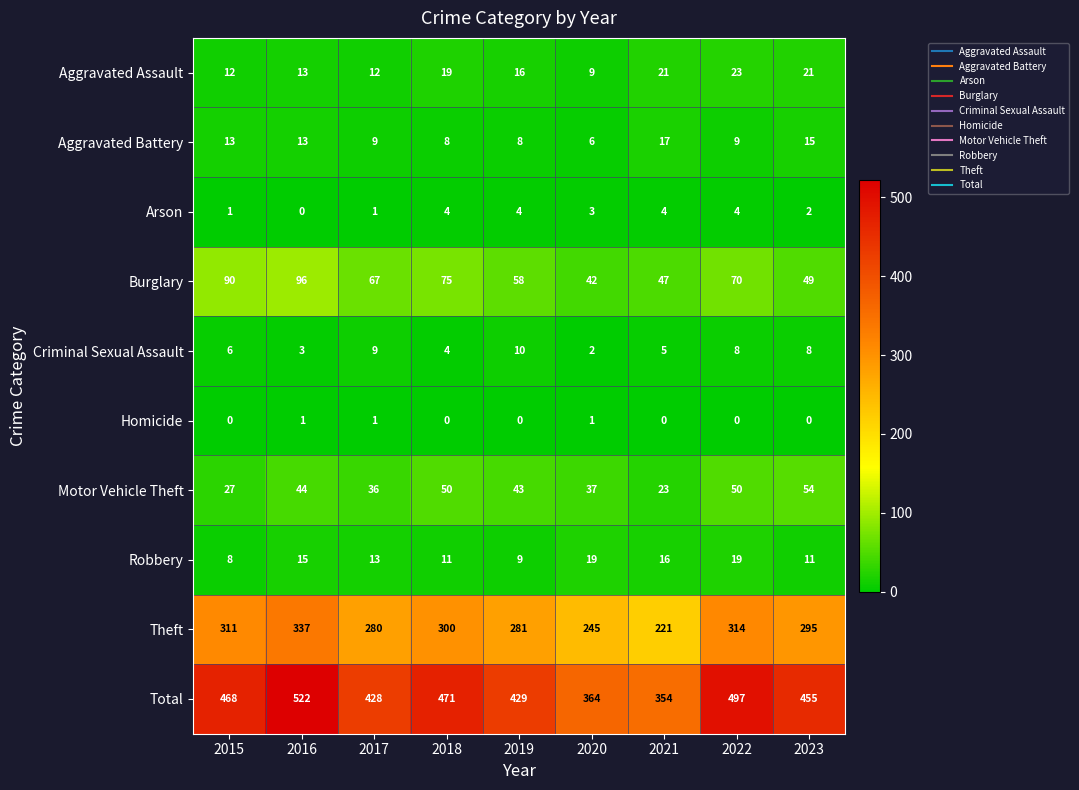

Which series changed the most between 2021 and 2022?

Total